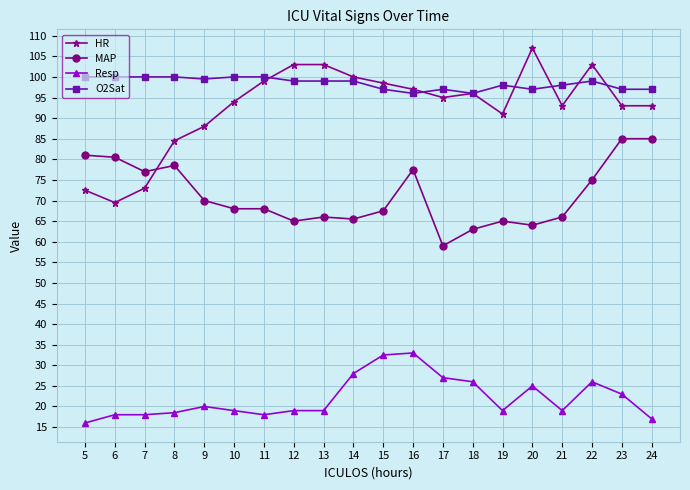

How many lines are shown in the chart?

4